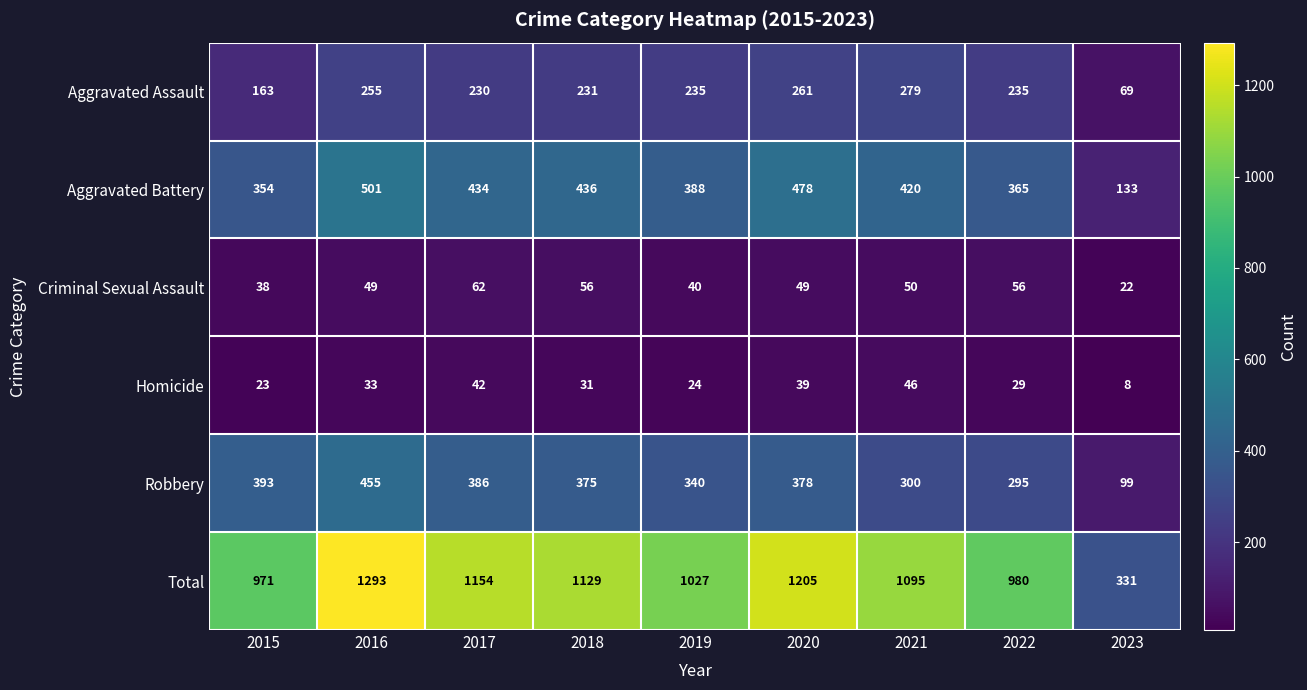

Which series has the largest total across all categories?

Total